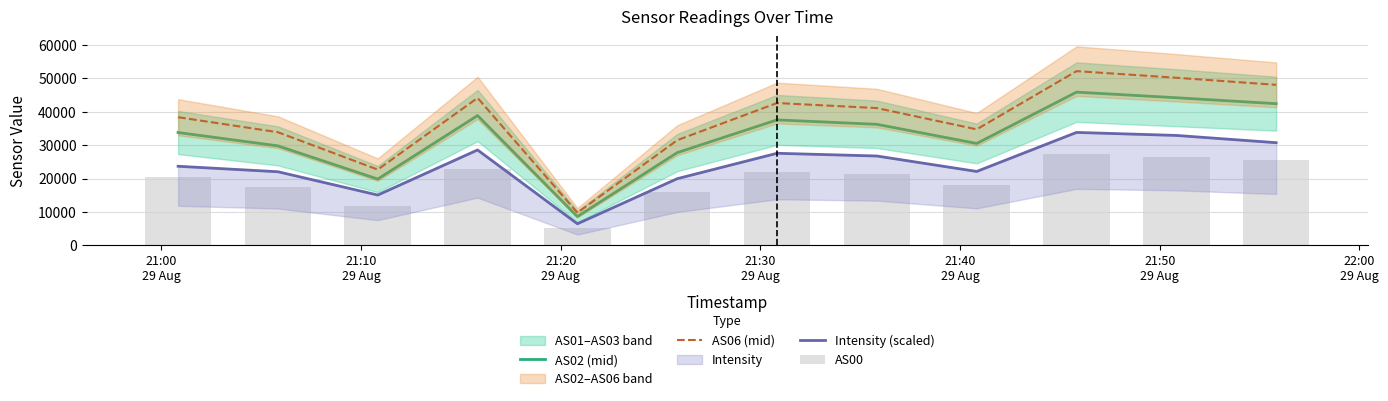

What is the lowest value of the AS06 (mid) series?

9763.0